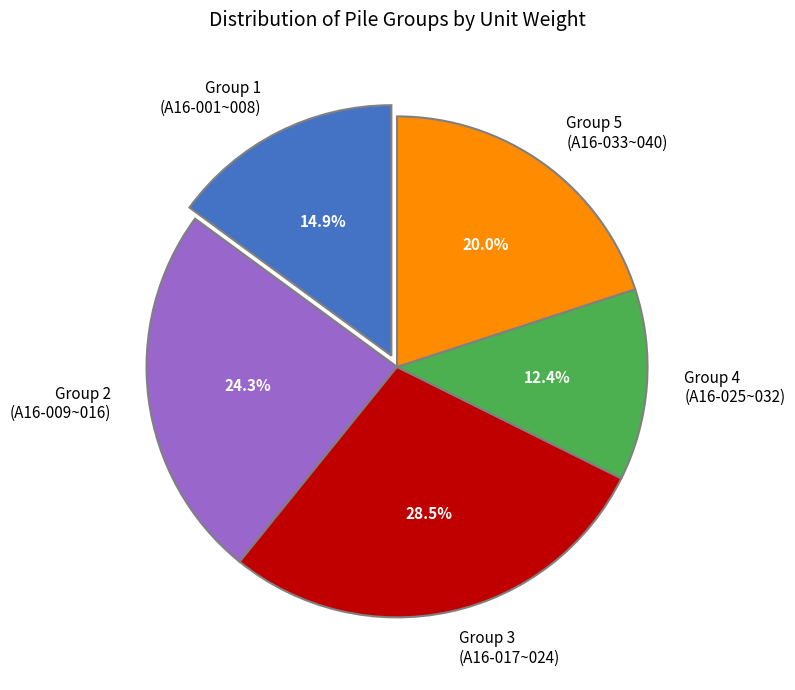

Which has a higher value, Group 2 (A16-009~016) or Group 3 (A16-017~024)?

Group 3 (A16-017~024)